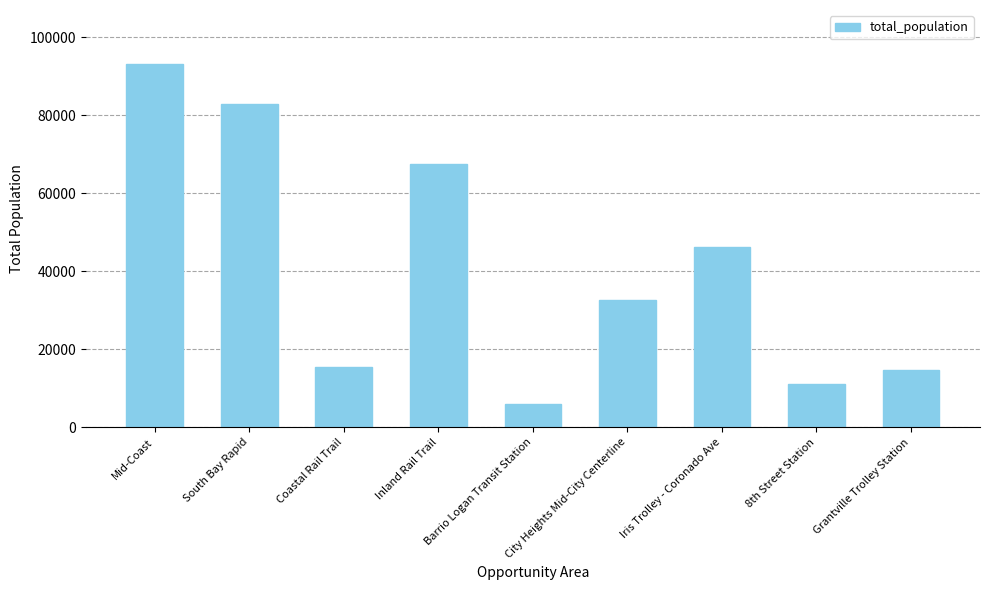

What is the difference between the second highest and minimum values?

76922